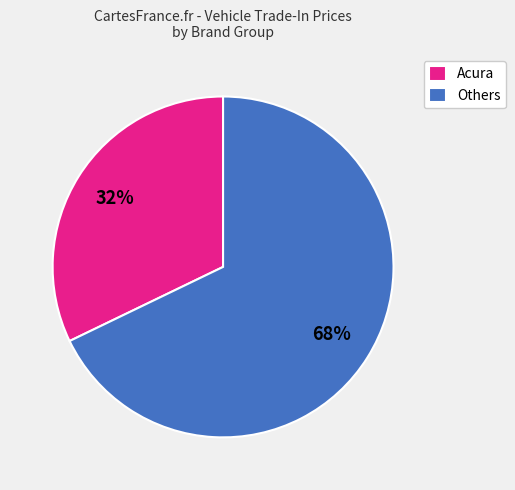

What is the ratio of the value at Acura to the value at Others?

0.5